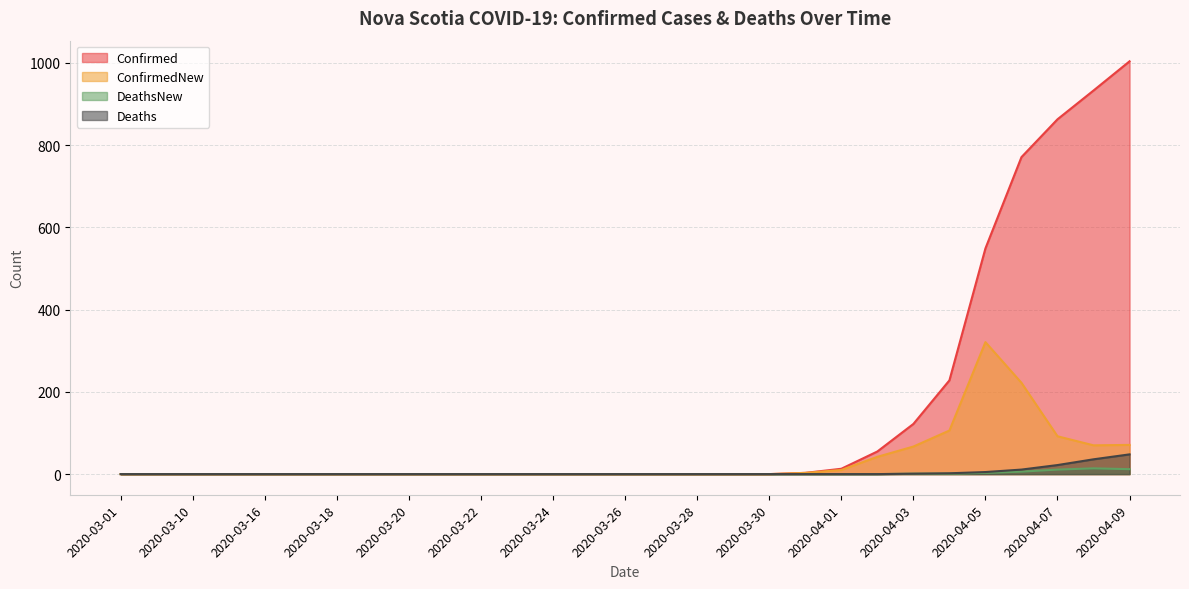

What is the label of the 4th point from the left?

2020-03-15